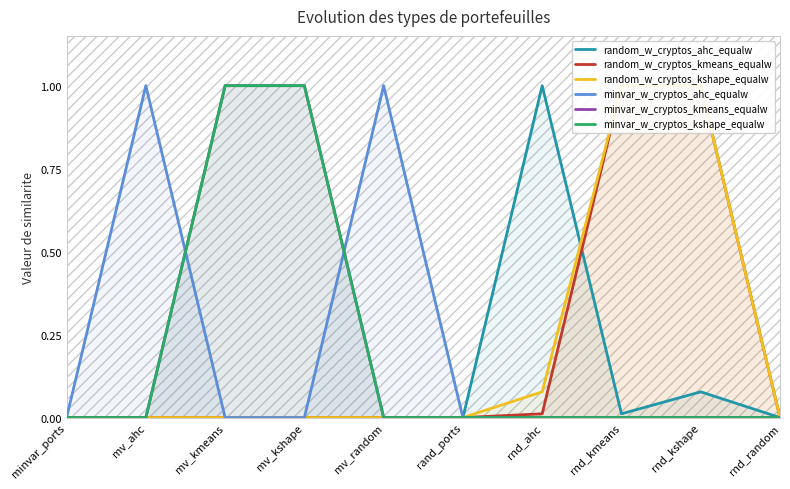

Between rnd_kmeans and mv_random, which is larger?

rnd_kmeans